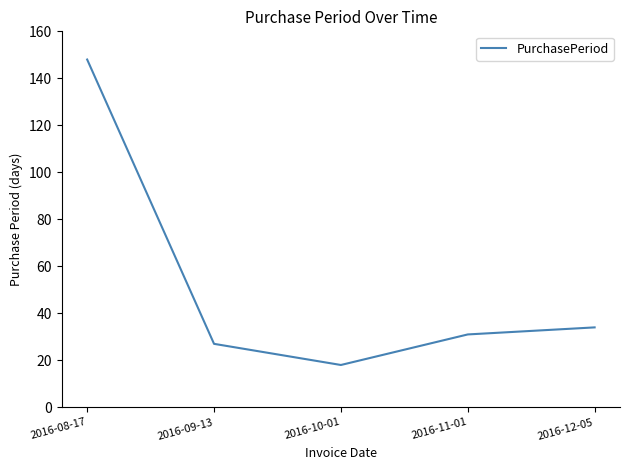

List the labels in order of value, largest first.

2016-08-17, 2016-12-05, 2016-11-01, 2016-09-13, 2016-10-01